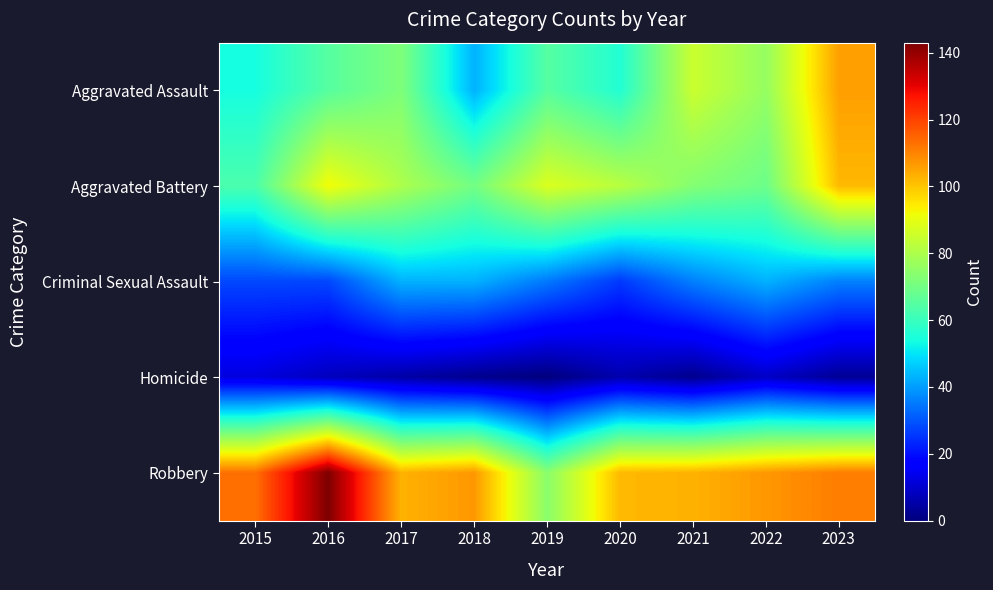

At 2016, list the series in order from largest to smallest.

Robbery, Aggravated Battery, Aggravated Assault, Criminal Sexual Assault, Homicide